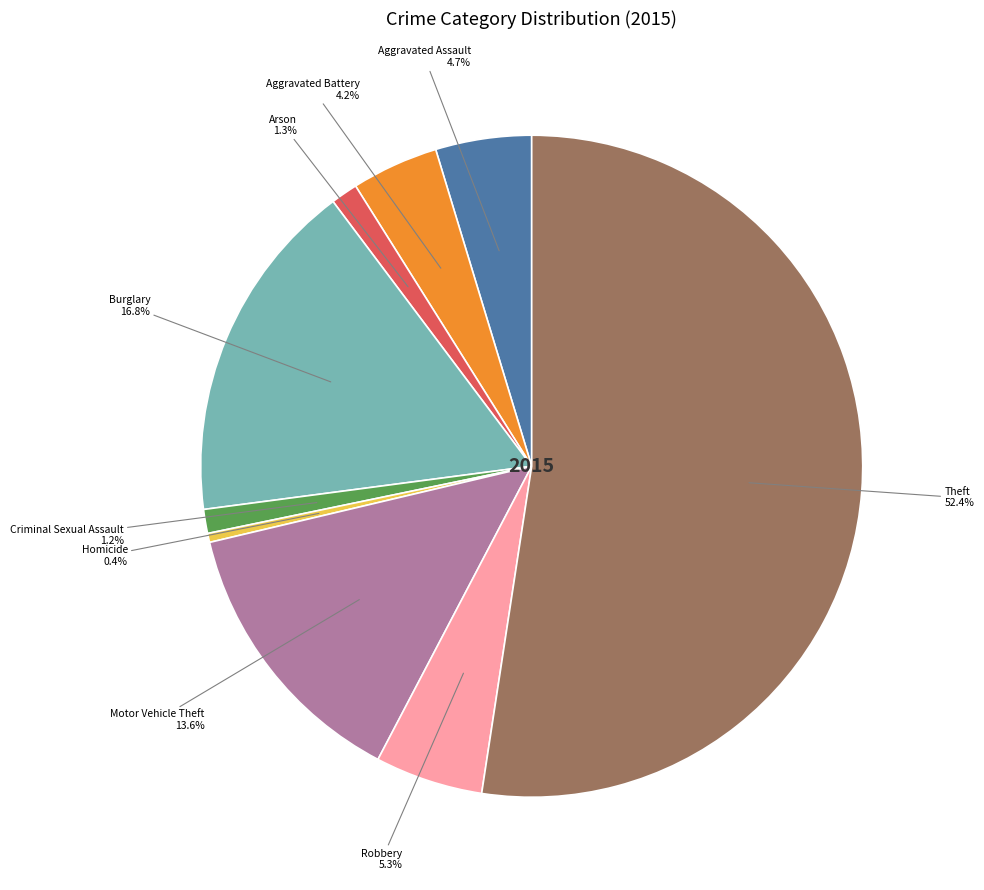

Is the sum of Homicide and Burglary greater than half?

No